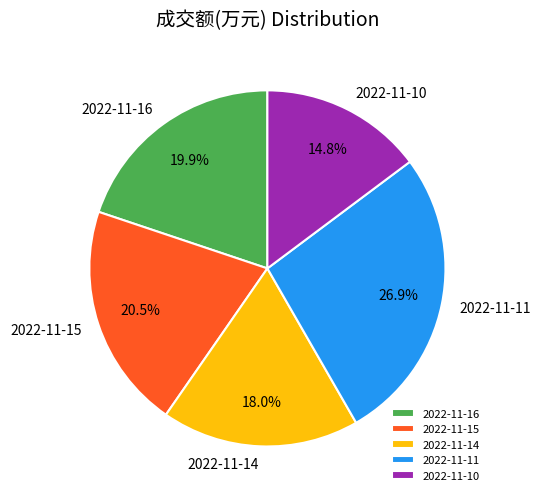

Which has a higher value, 2022-11-16 or 2022-11-15?

2022-11-15